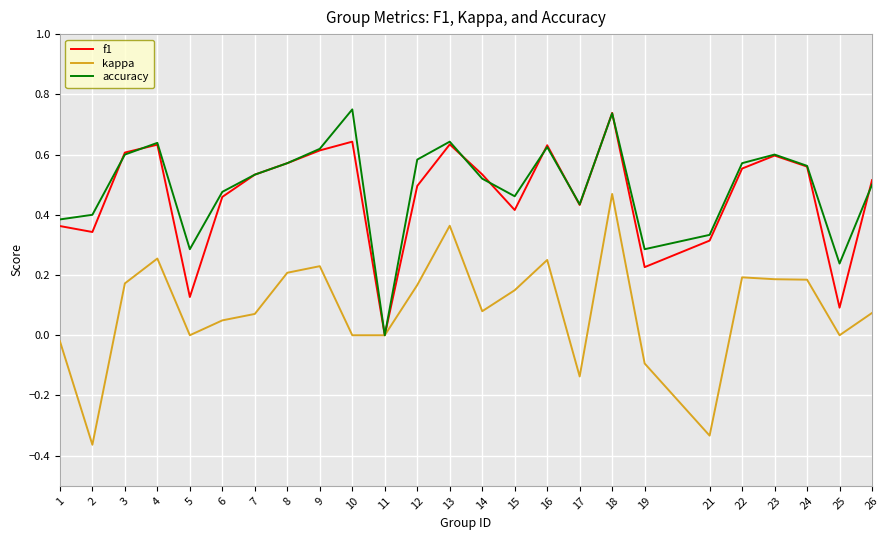

What is the total value across all series at 4?

1.5